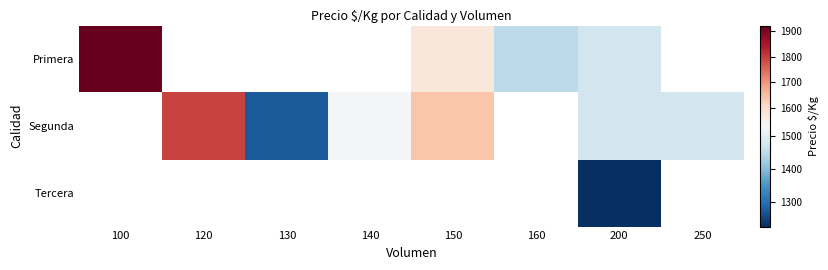

Which category has the highest value across all series?

100